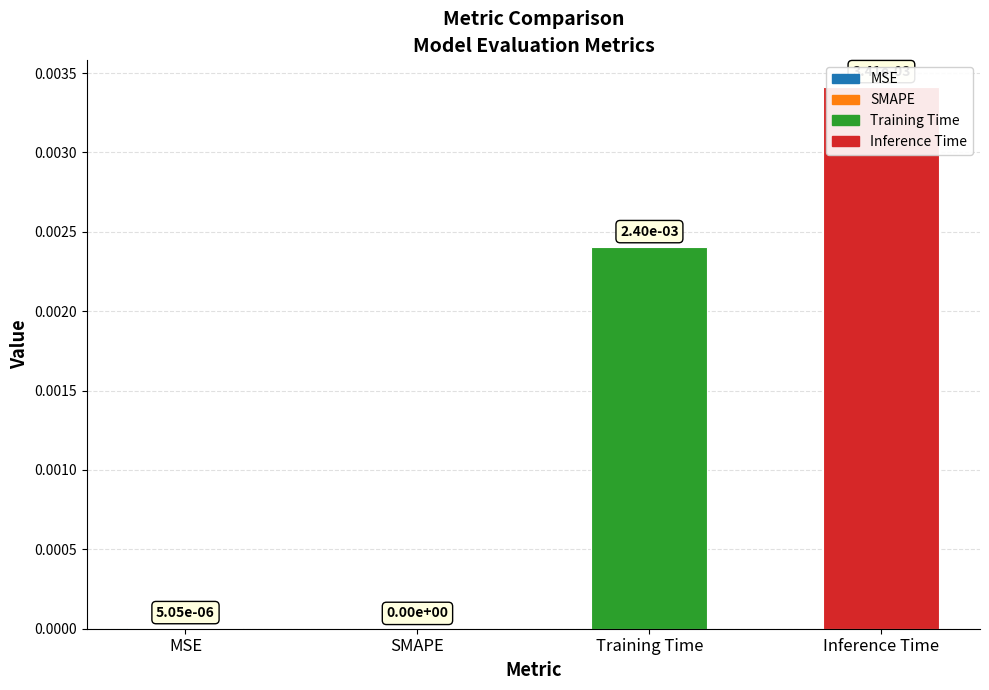

List the labels in order of value, largest first.

Inference Time, Training Time, MSE, SMAPE